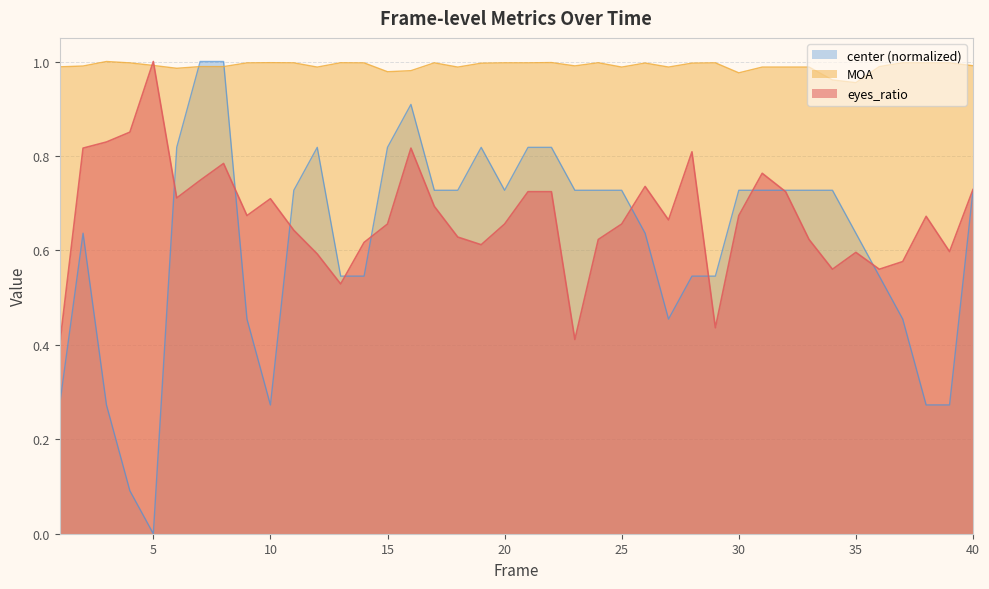

How many interior local valleys does the center series have?

4